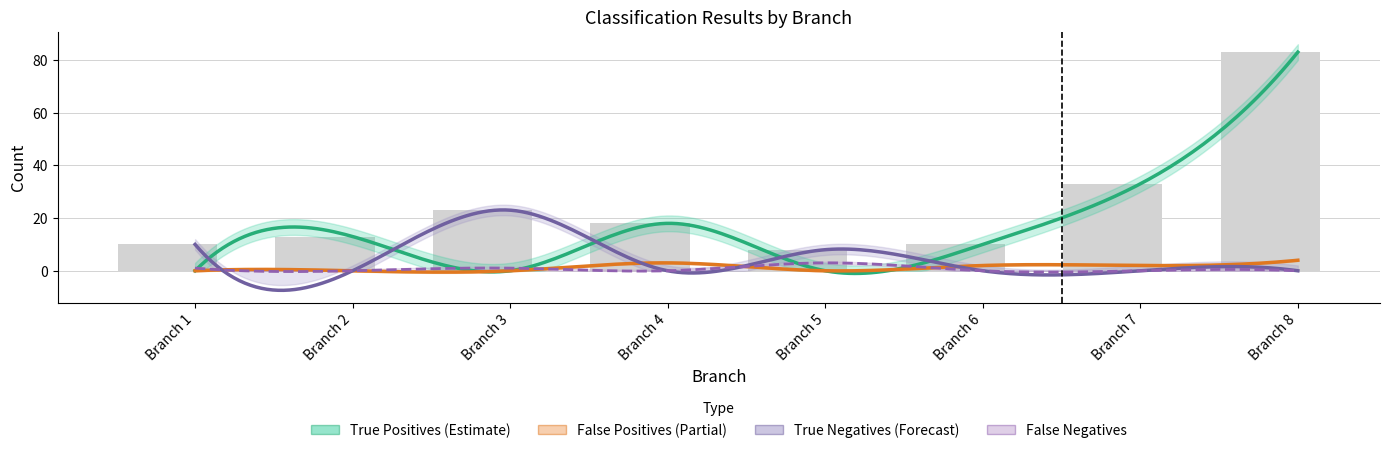

How many True Positives values are between 0 and 33?

7